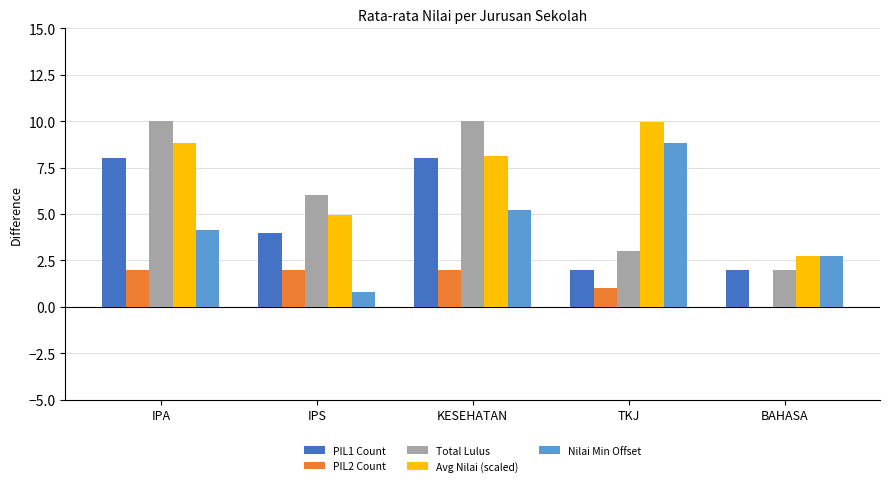

The PIL2 Count series shows 2.0 at KESEHATAN. True or false?

True